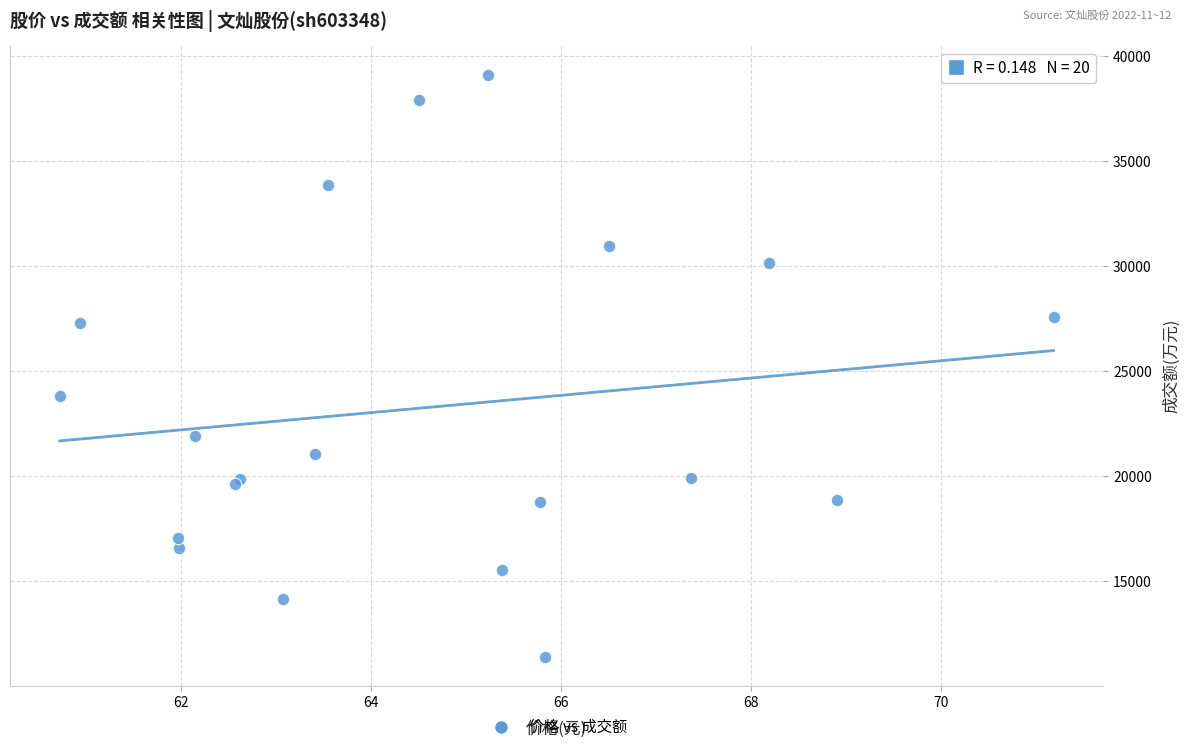

What Y value in the scatter plot is closest to 25252?

23806